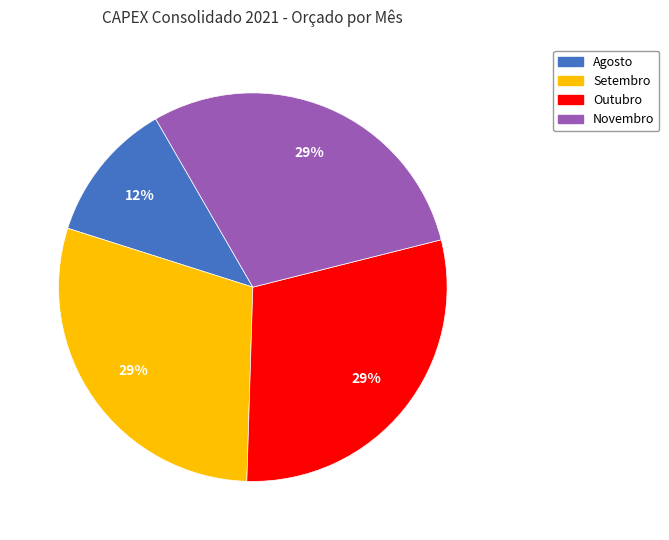

Is there any slice that represents more than half of the pie?

No